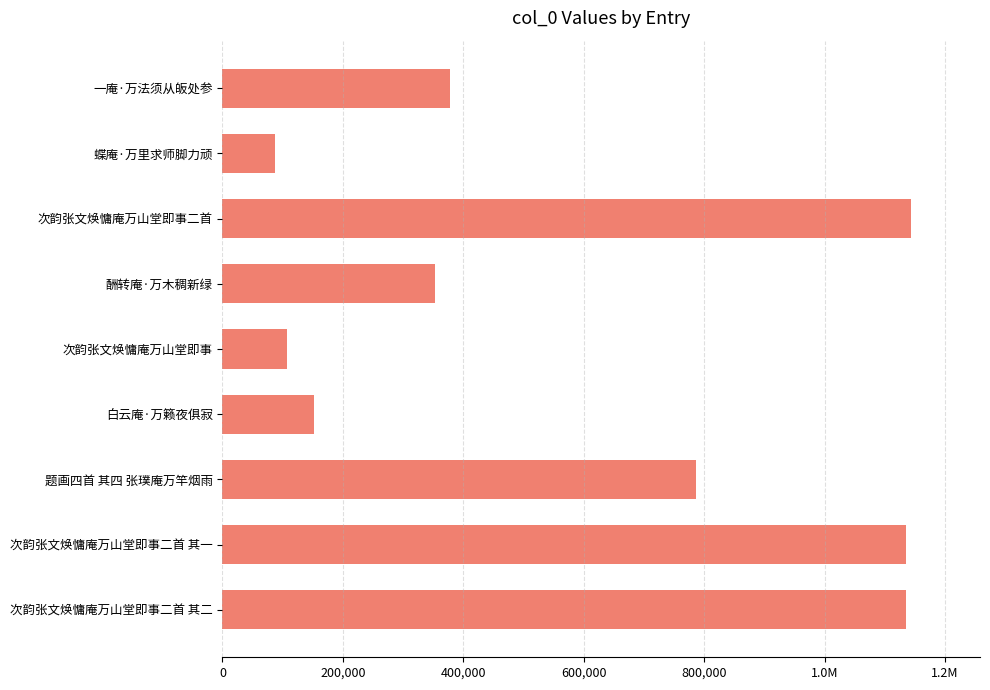

What is the minimum value shown in the chart?

86571